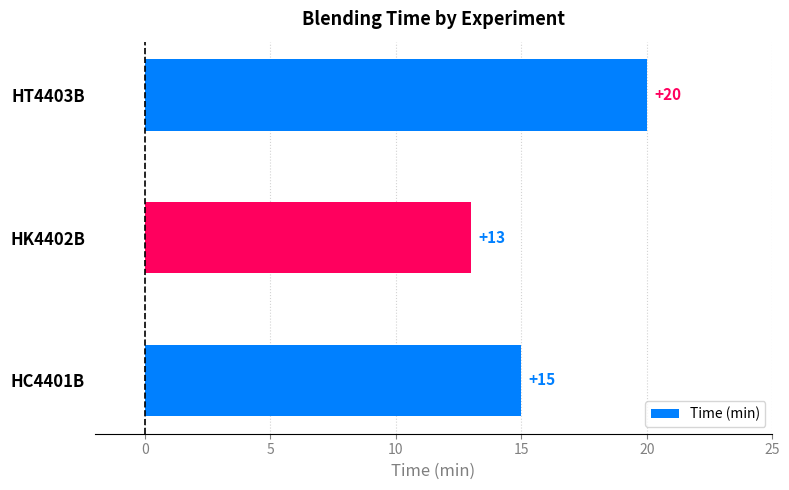

How many bars are there in total?

3